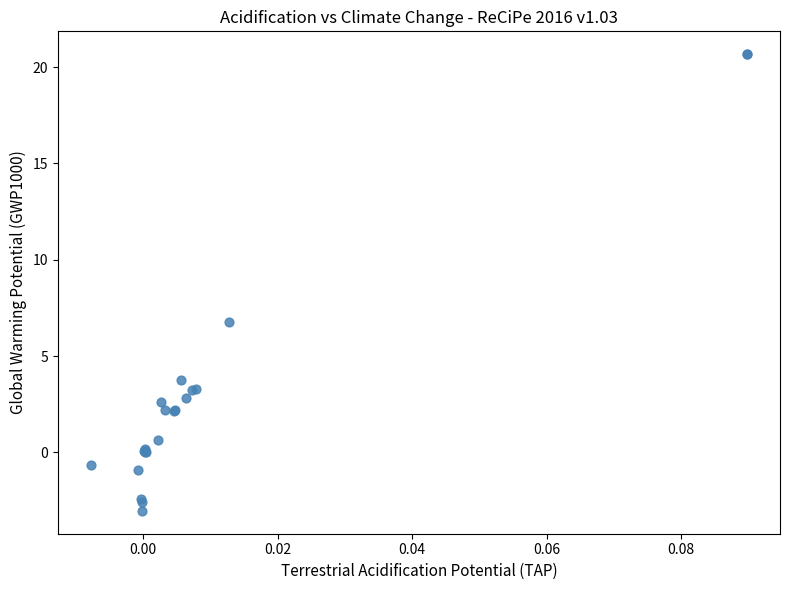

What Y value in the scatter plot is closest to 8?

6.8